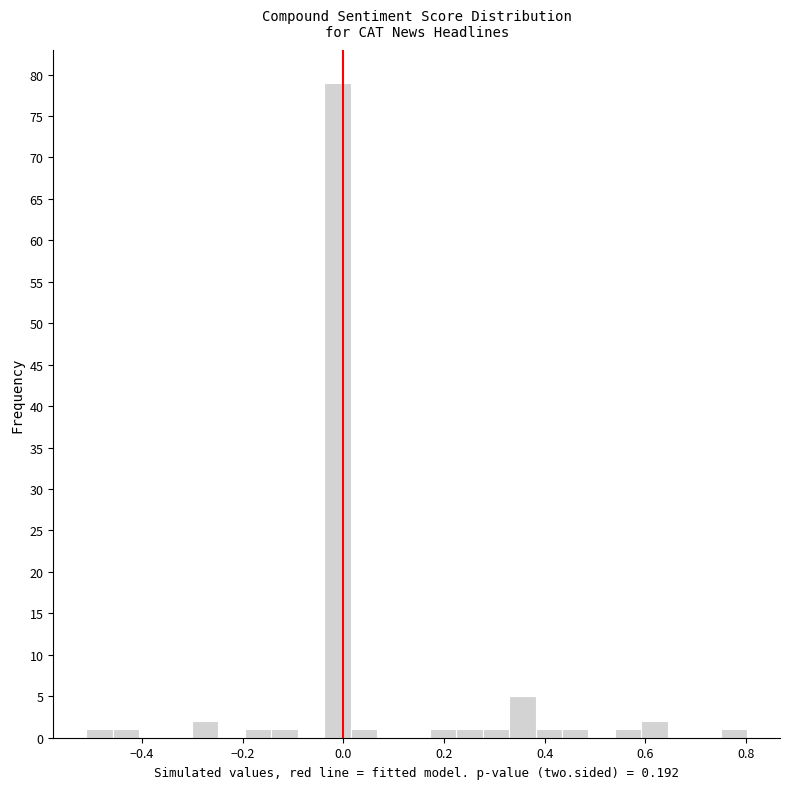

Read against the x-axis, roughly where is the centre of the tallest bar?

-0.02